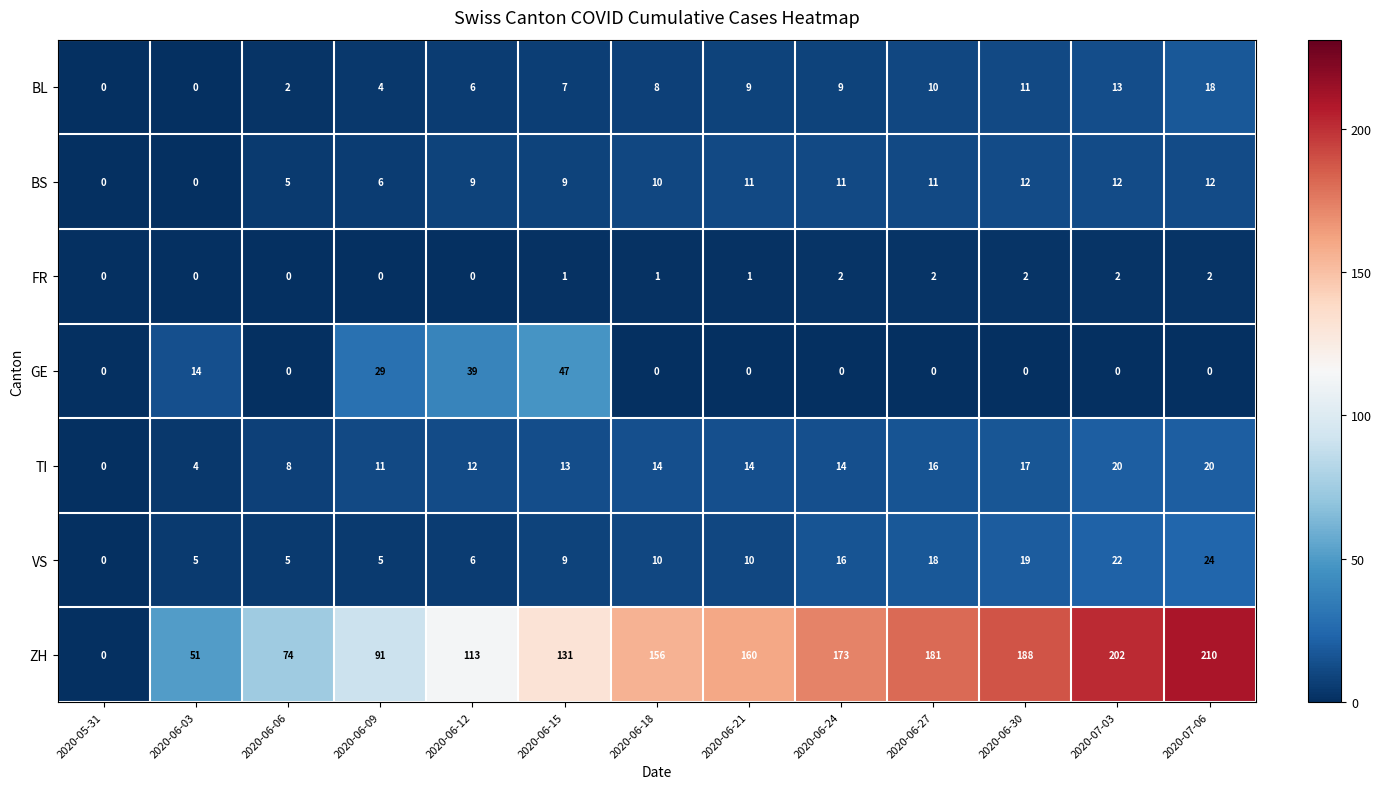

What is the difference between the maximum and minimum values in the BL series?

18